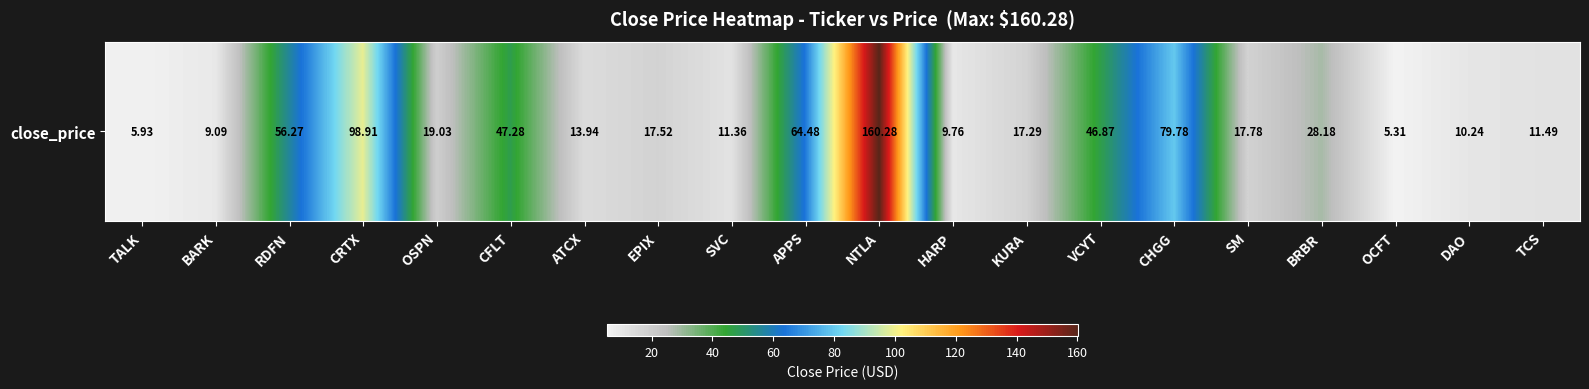

Approximately how many times larger is the value at NTLA compared to KURA?

9.3